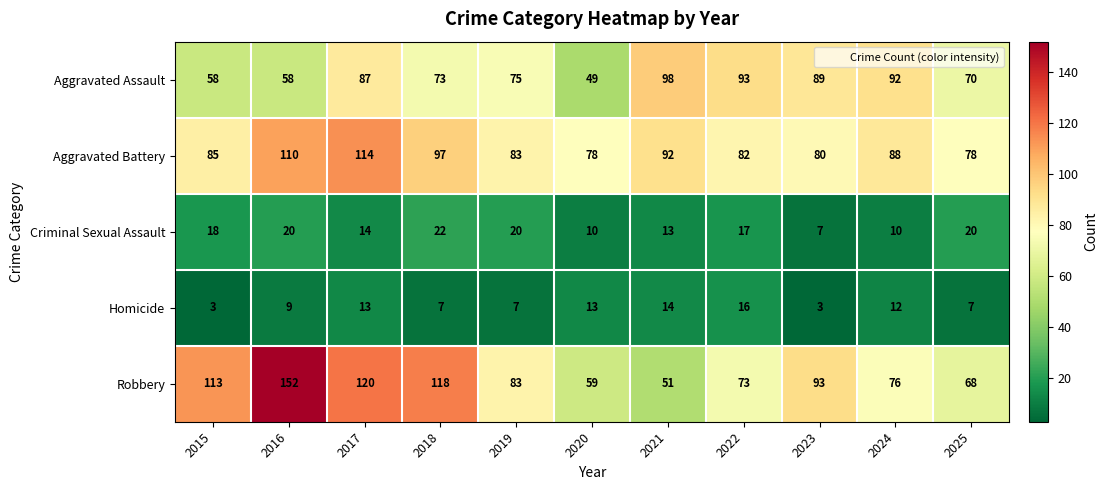

Which category has the highest value across all series?

2016